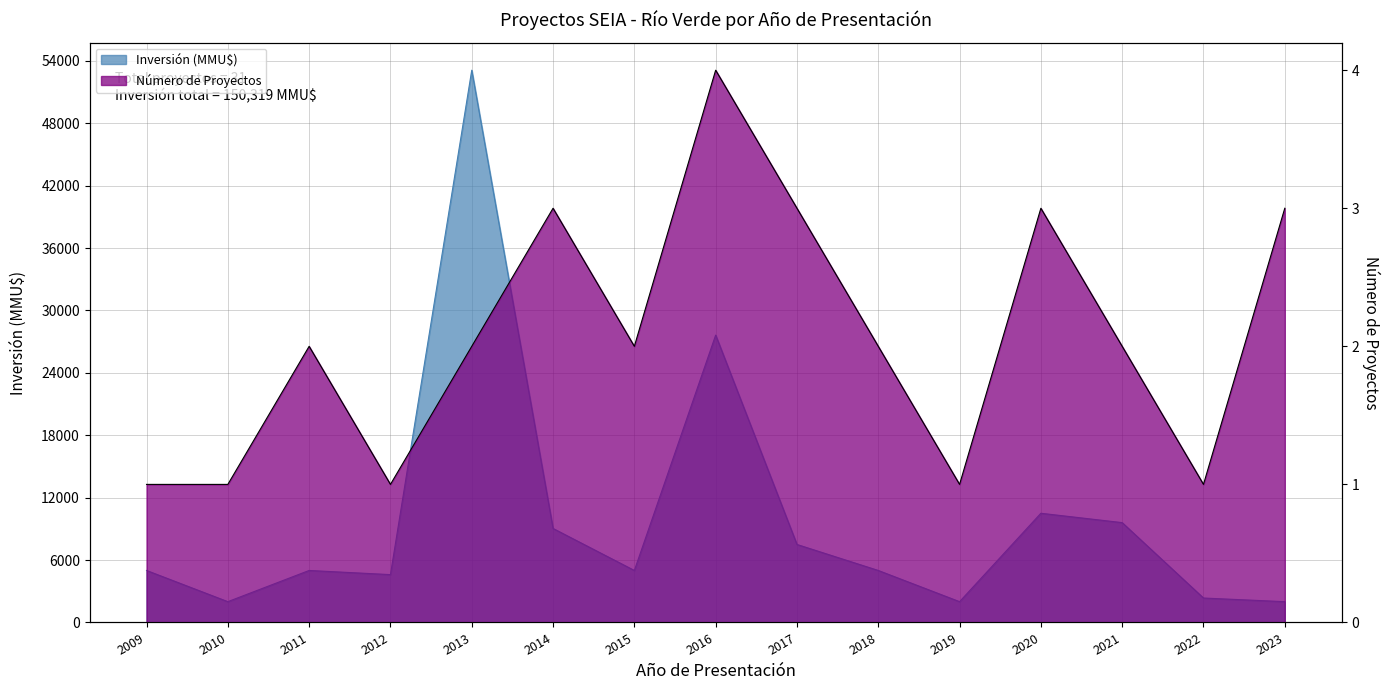

At 2017, list the series in order from smallest to largest.

Número de Proyectos, Inversión (MMU$)